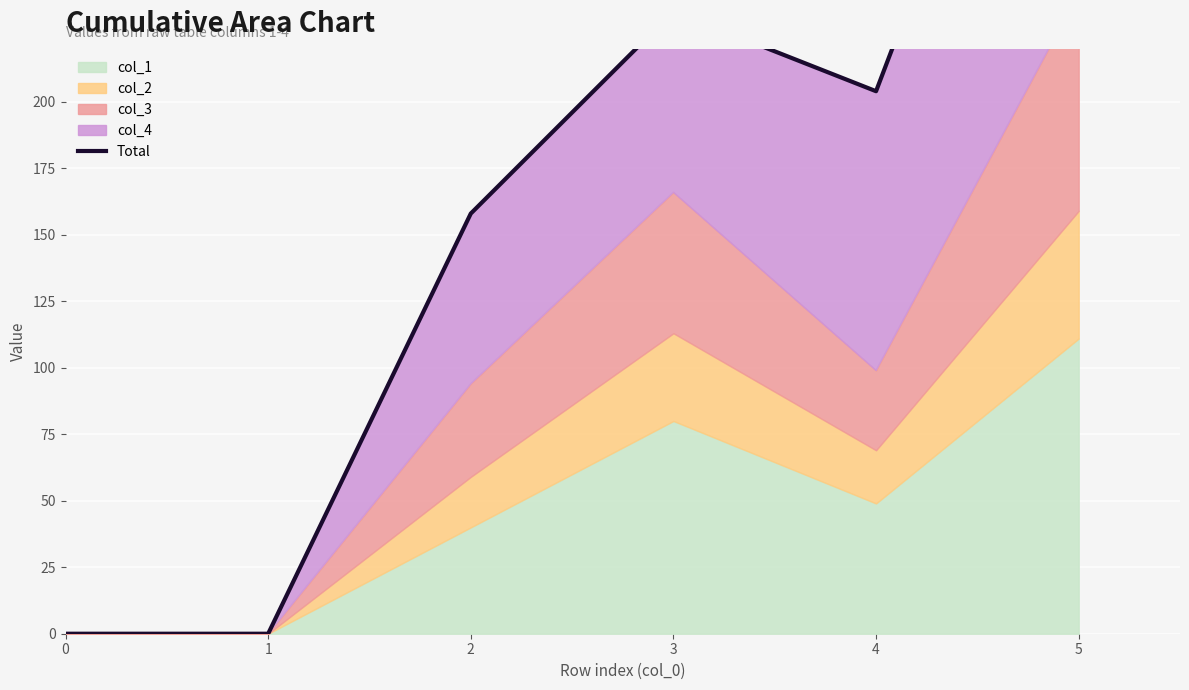

How many points are higher than both their immediate neighbors (excluding endpoints)?

1